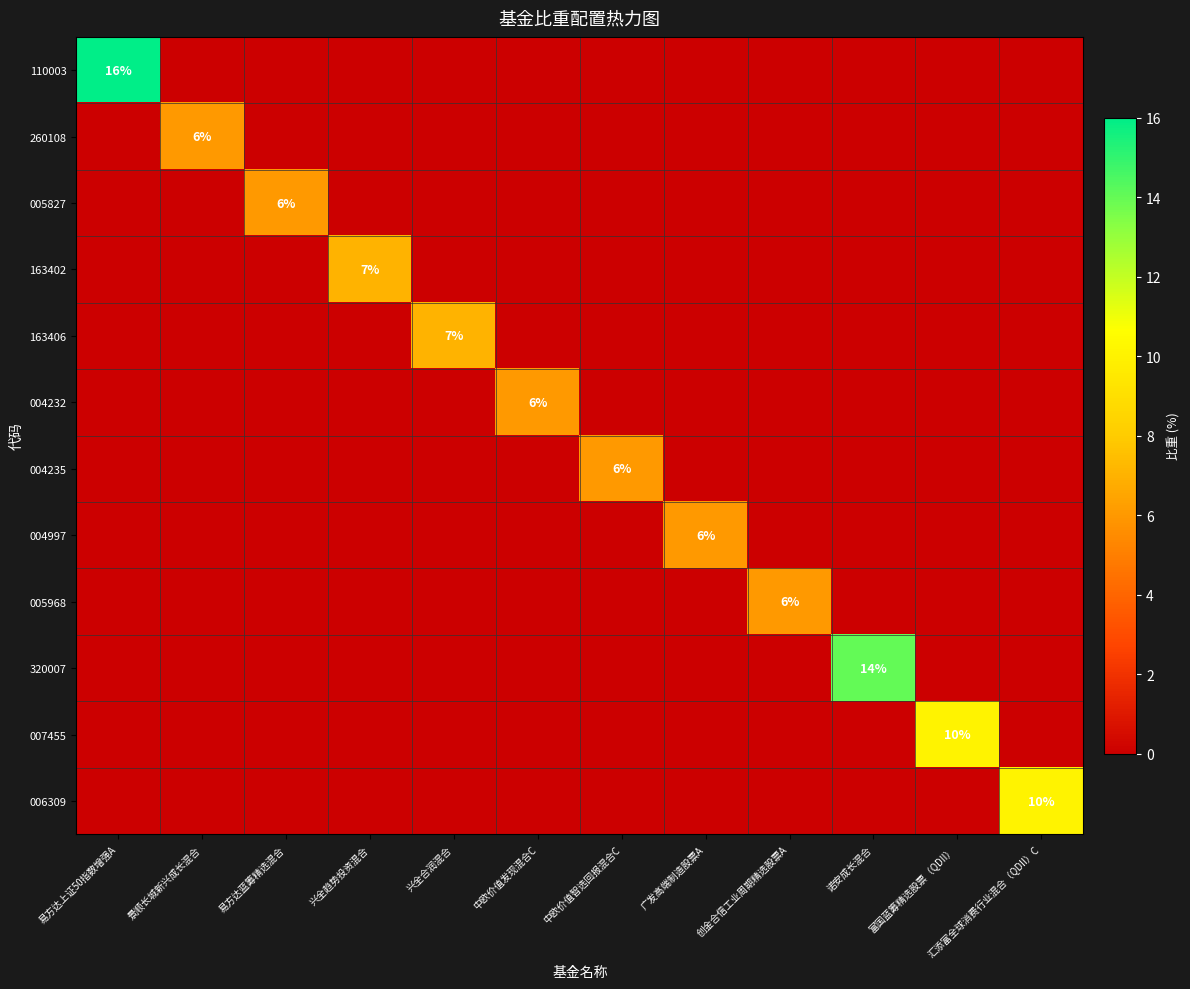

Is it true that 163406 equals 7 at 兴全合润混合?

True